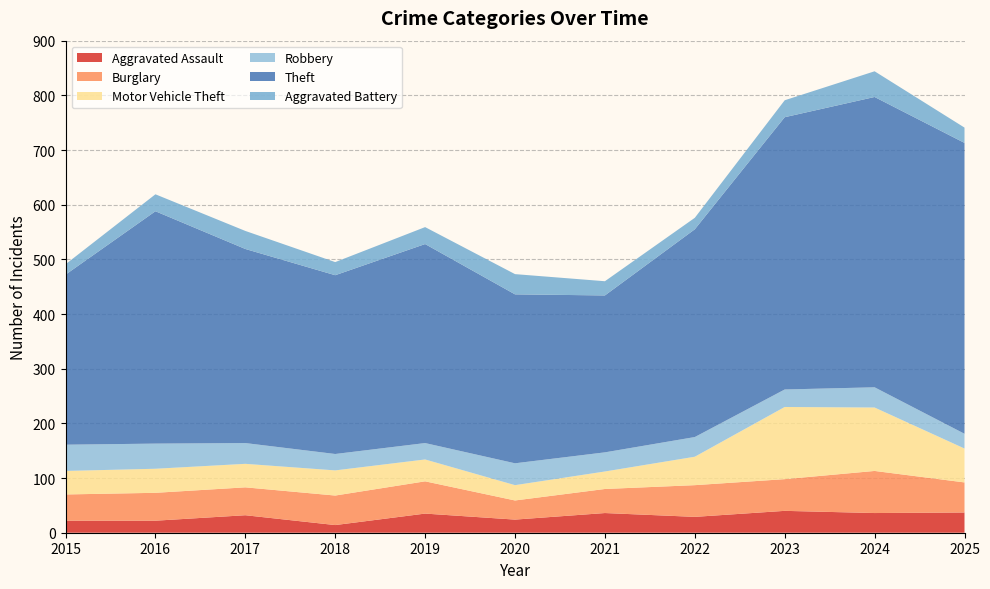

Reading left to right, extract all data points from this chart.

Aggravated Assault: 22	22	32	14	35	24	36	29	40	36	37
Burglary: 48	51	51	54	59	35	44	58	58	77	55
Motor Vehicle Theft: 43	44	43	46	40	28	32	52	132	116	62
Robbery: 48	46	38	30	30	40	35	36	32	37	27
Theft: 311	425	355	327	364	309	287	380	498	531	532
Aggravated Battery: 19	31	33	24	31	37	26	21	31	47	28